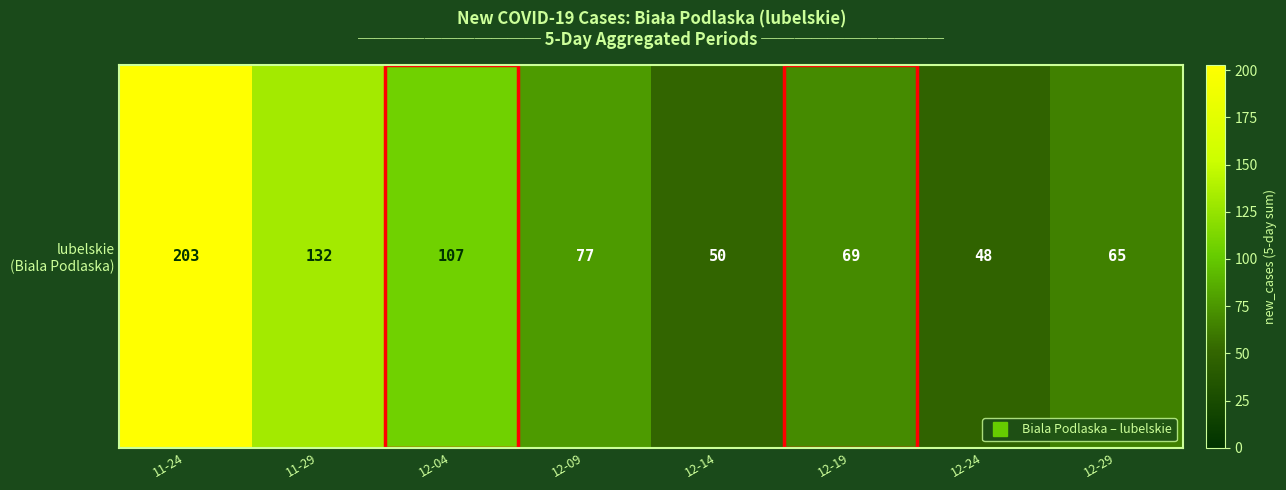

Rank the categories by value from lowest to highest.

12-24, 12-14, 12-29, 12-19, 12-09, 12-04, 11-29, 11-24